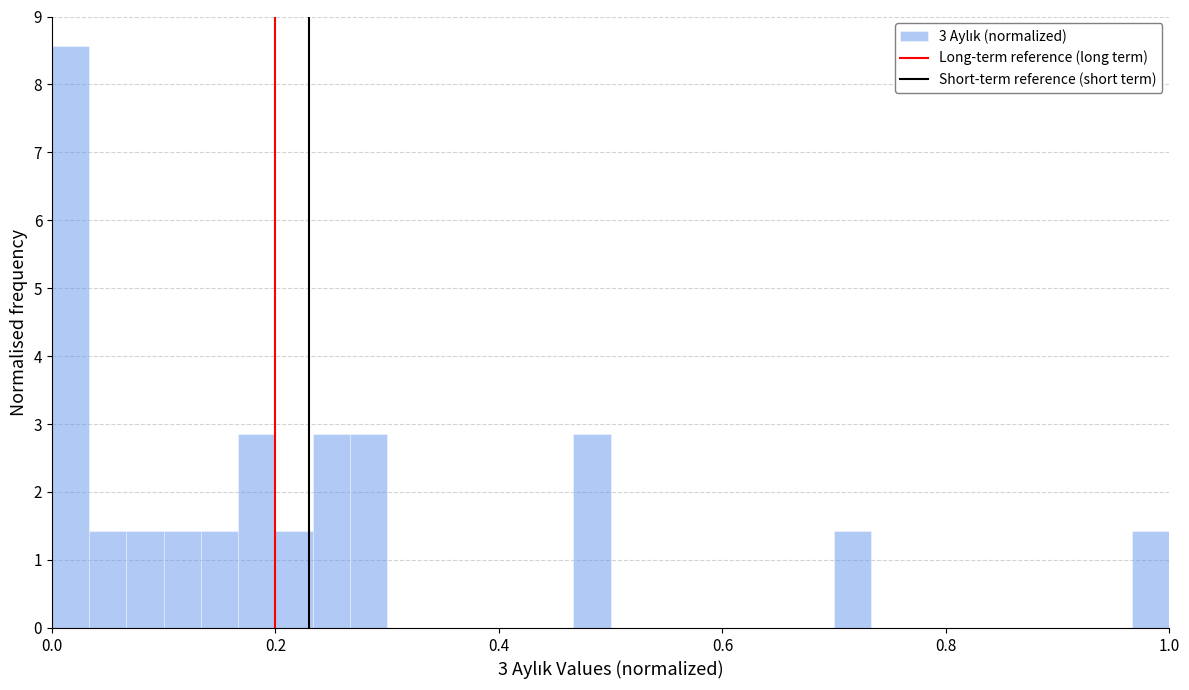

Read against the x-axis, roughly where is the centre of the tallest bar?

0.02